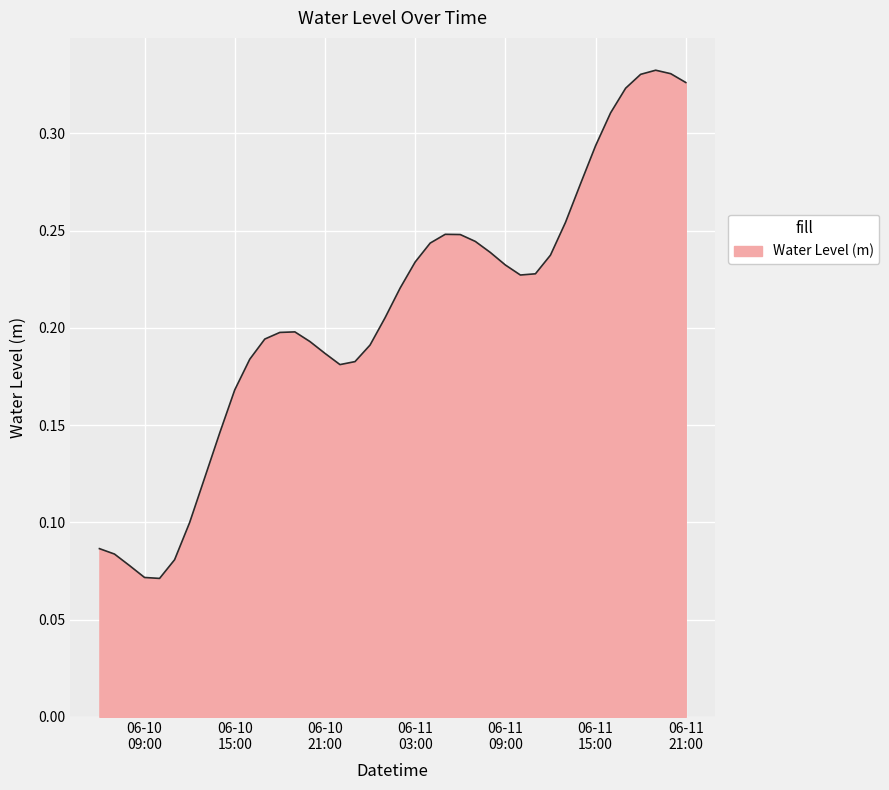

Does the chart have visible grid lines?

Yes